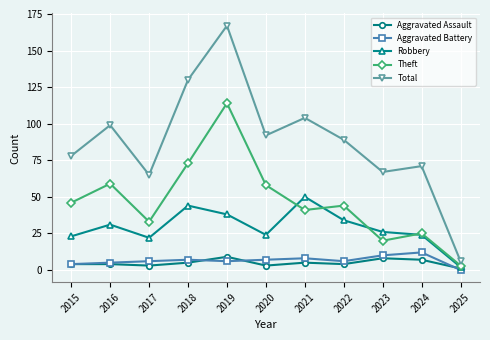

The Total series shows 59 at 2021. True or false?

False